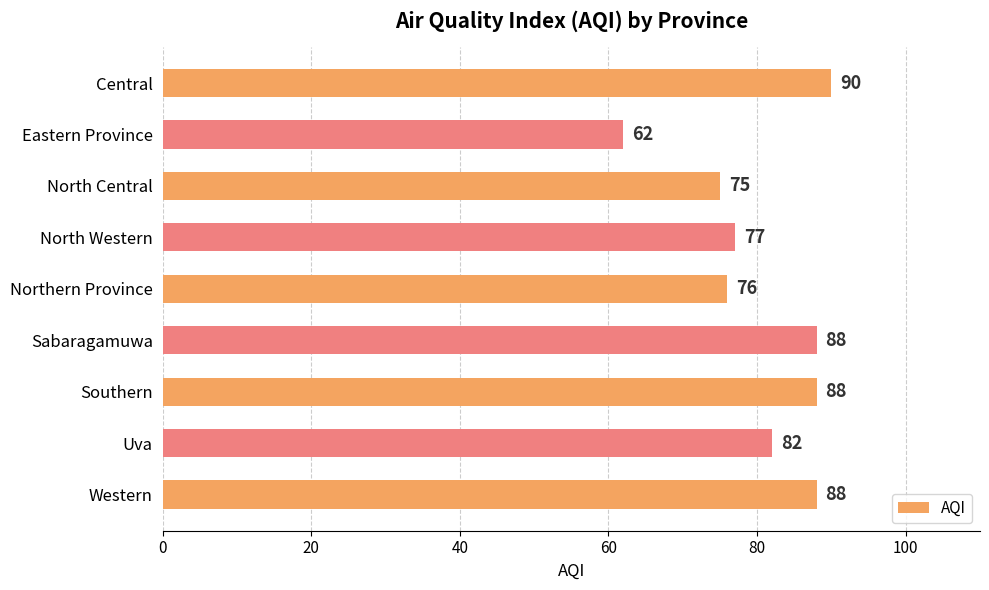

At which category does the chart reach its minimum across all series?

Eastern Province